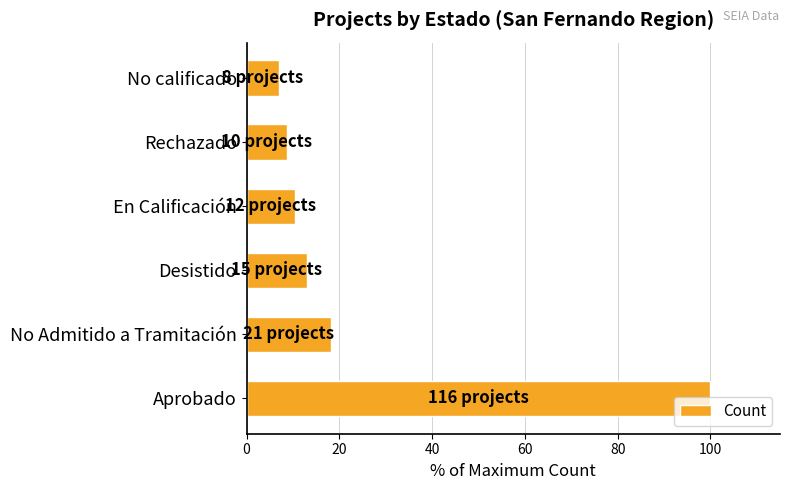

How many categories are shown in the chart?

6